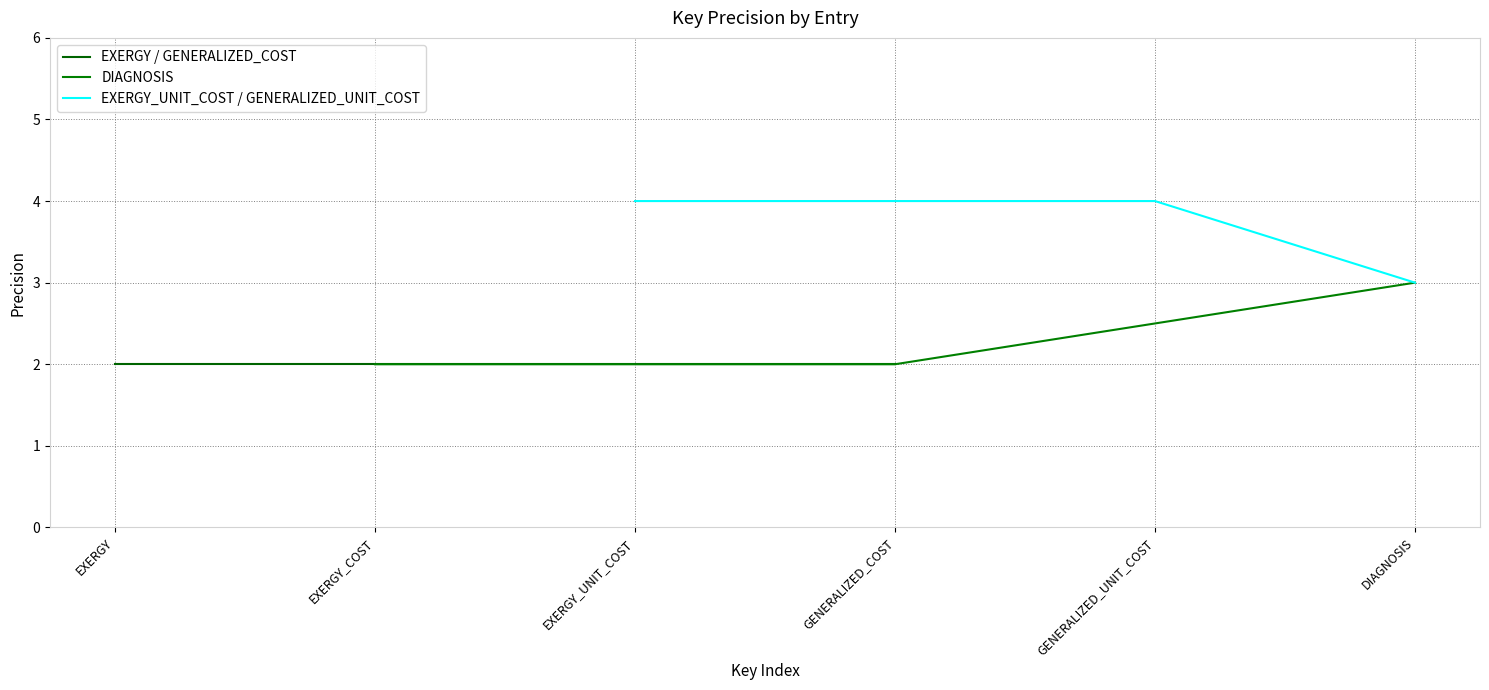

Rank the series by their average value, from lowest to highest.

EXERGY / GENERALIZED_COST, DIAGNOSIS, EXERGY_UNIT_COST / GENERALIZED_UNIT_COST